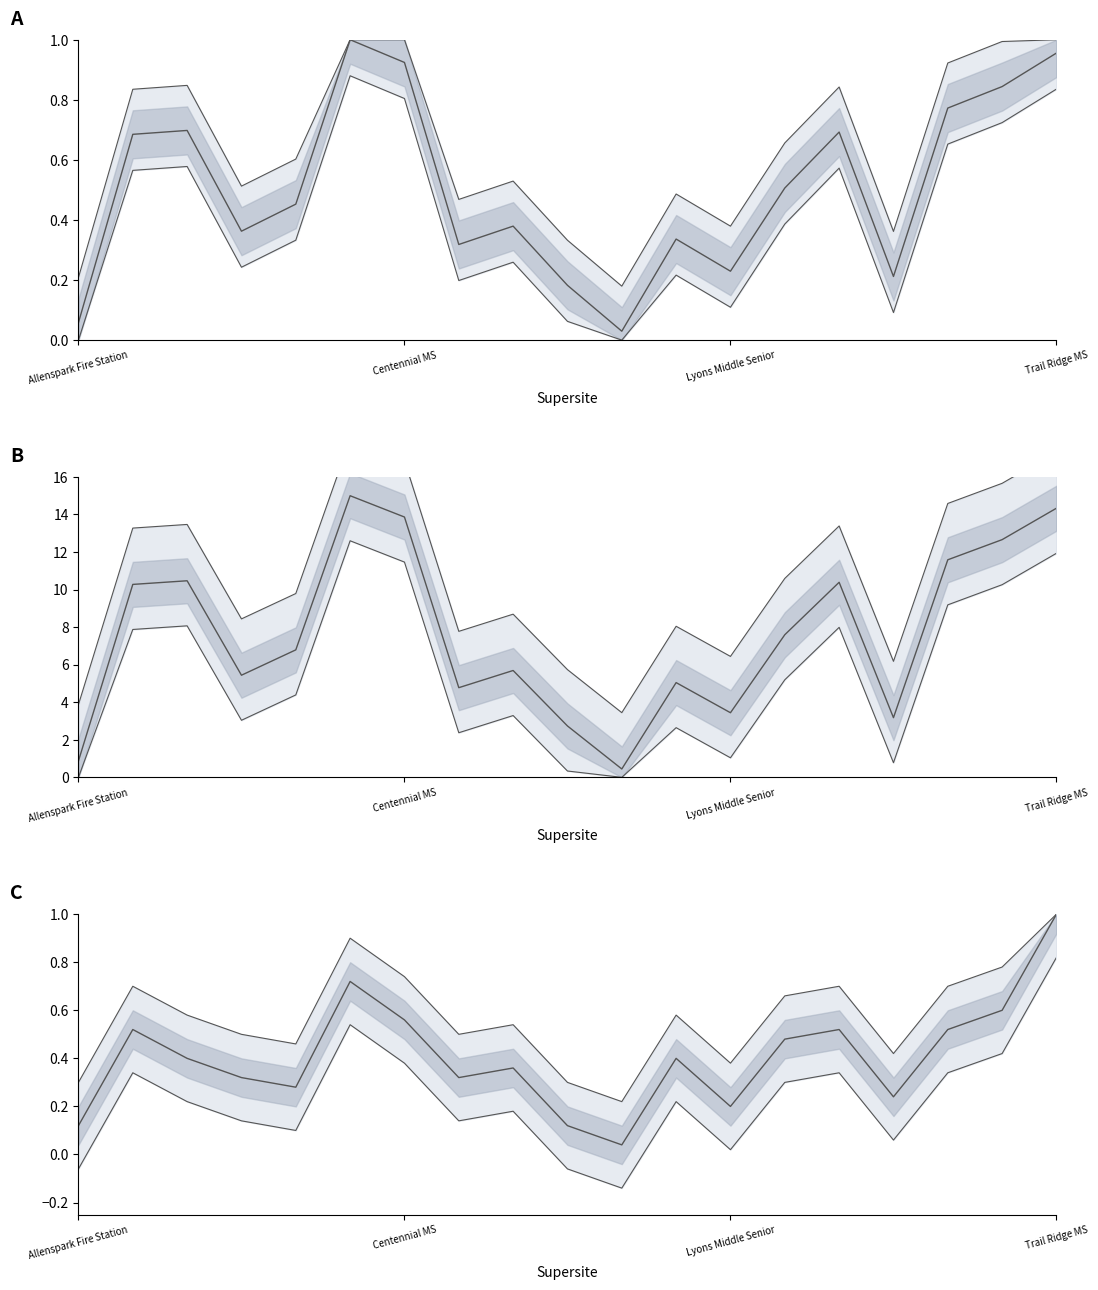

How many times do Forecast/Max and Upper bound cross each other?

6